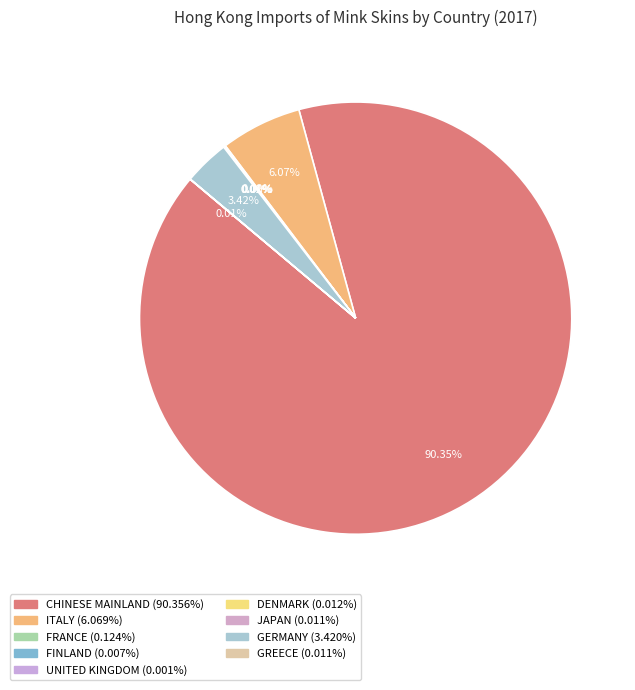

Combined, do DENMARK and FINLAND account for over 50%?

No